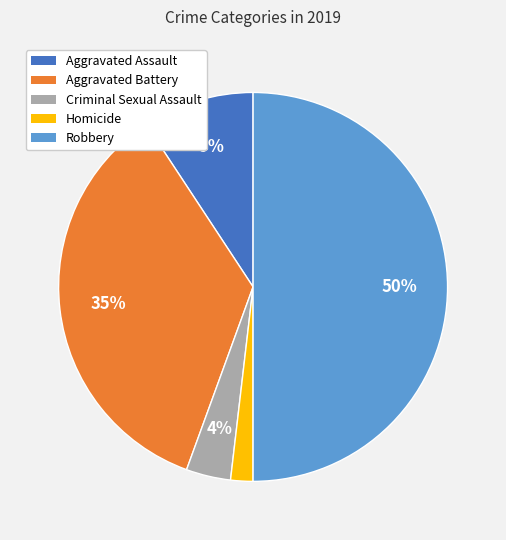

Combined, do Homicide and Aggravated Assault account for over 50%?

No